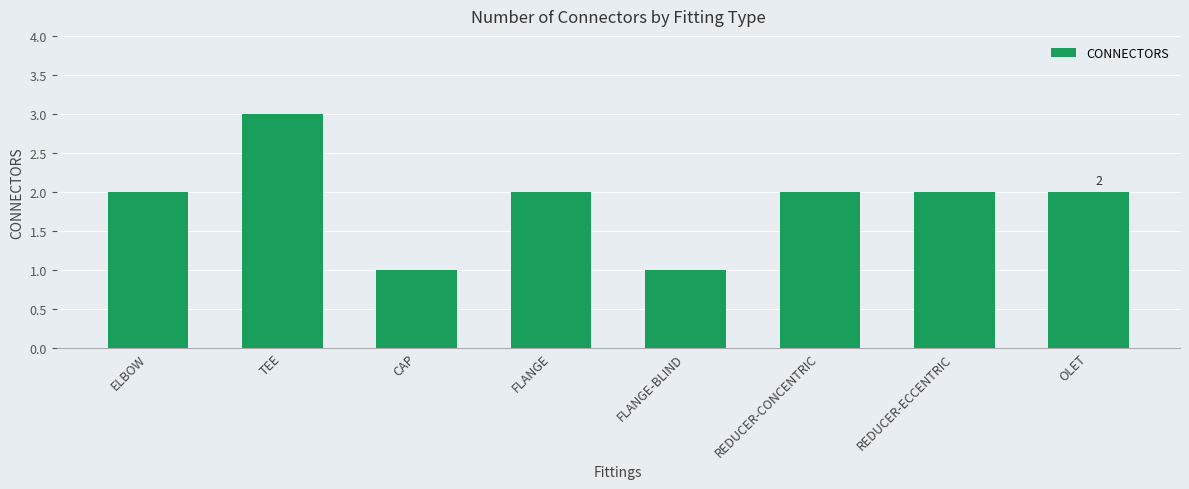

At which category does the chart reach its peak across all series?

TEE